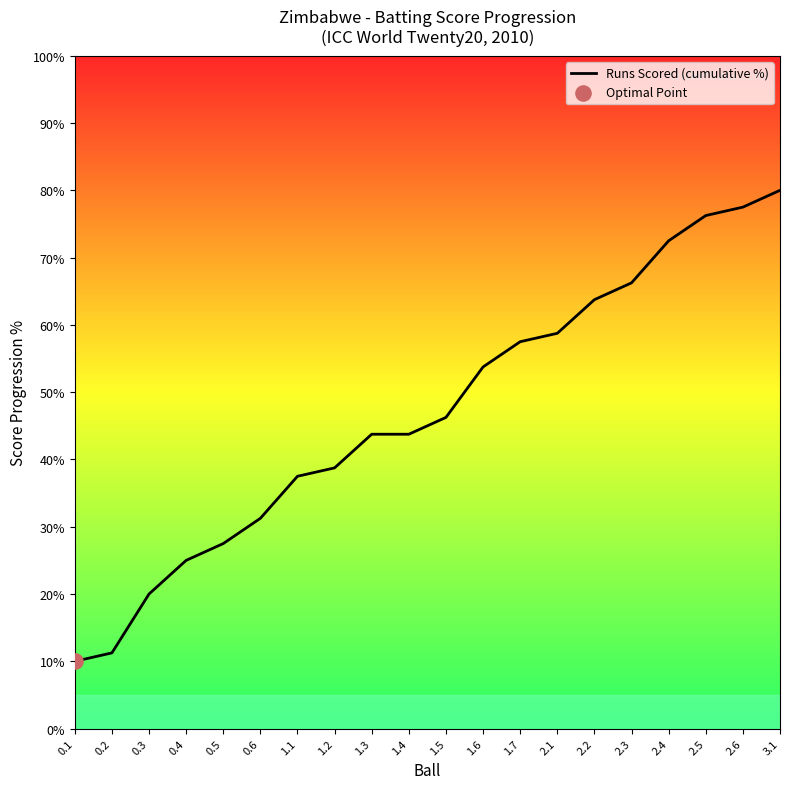

Which has a higher value, 0.3 or 2.2?

2.2